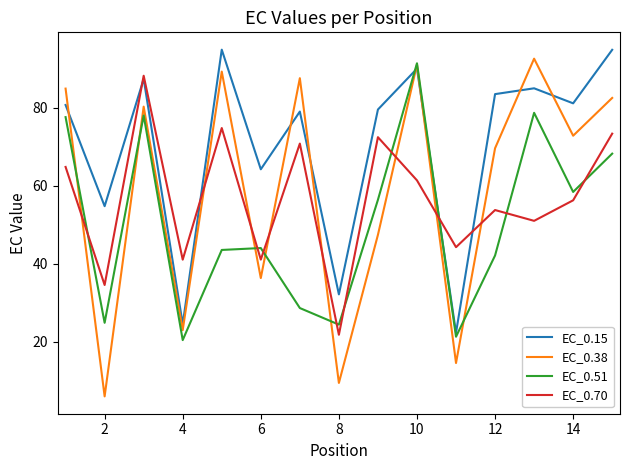

Which series has the largest total across all categories?

EC_0.15